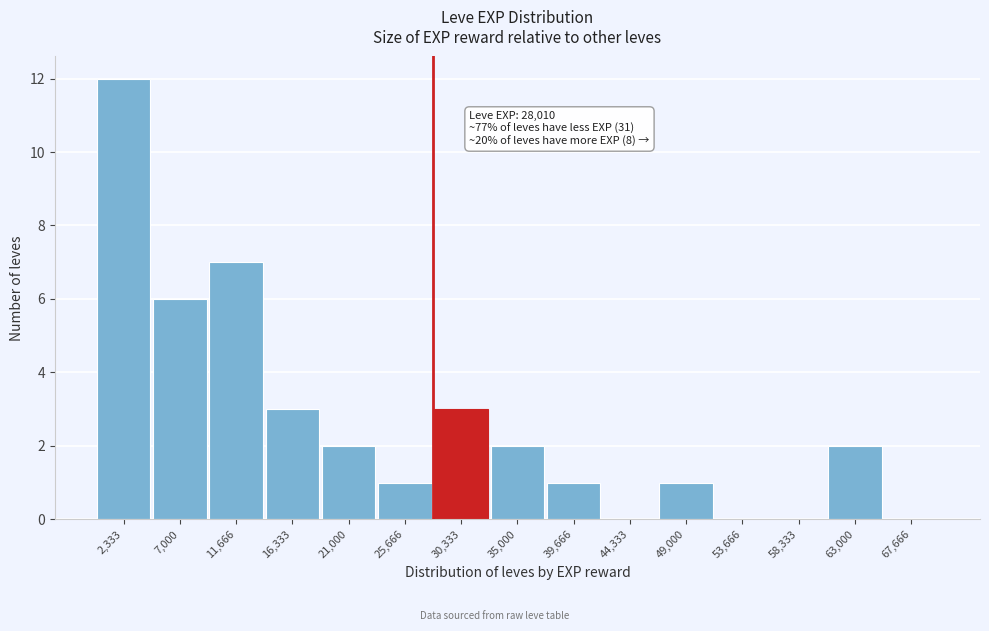

Which range on the x-axis has the tallest bar?

0 to 4500